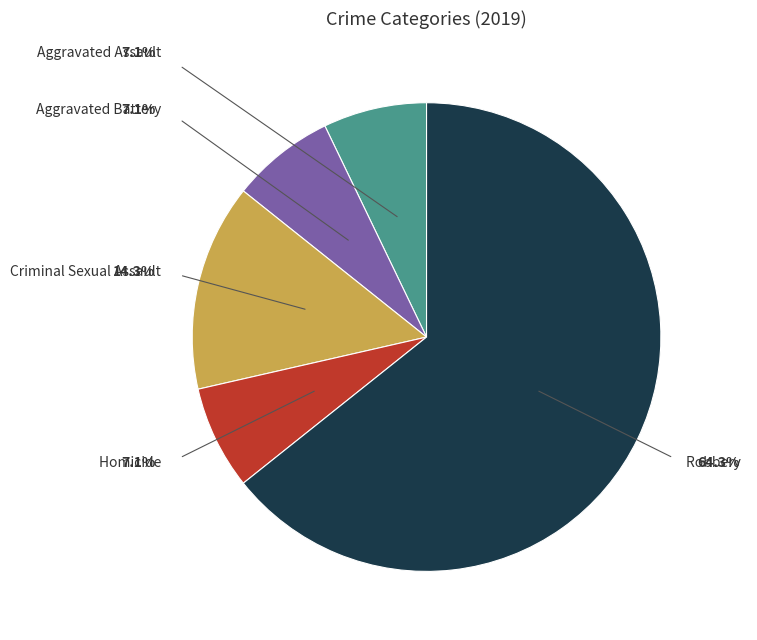

Combined, do Aggravated Battery and Robbery account for over 50%?

Yes